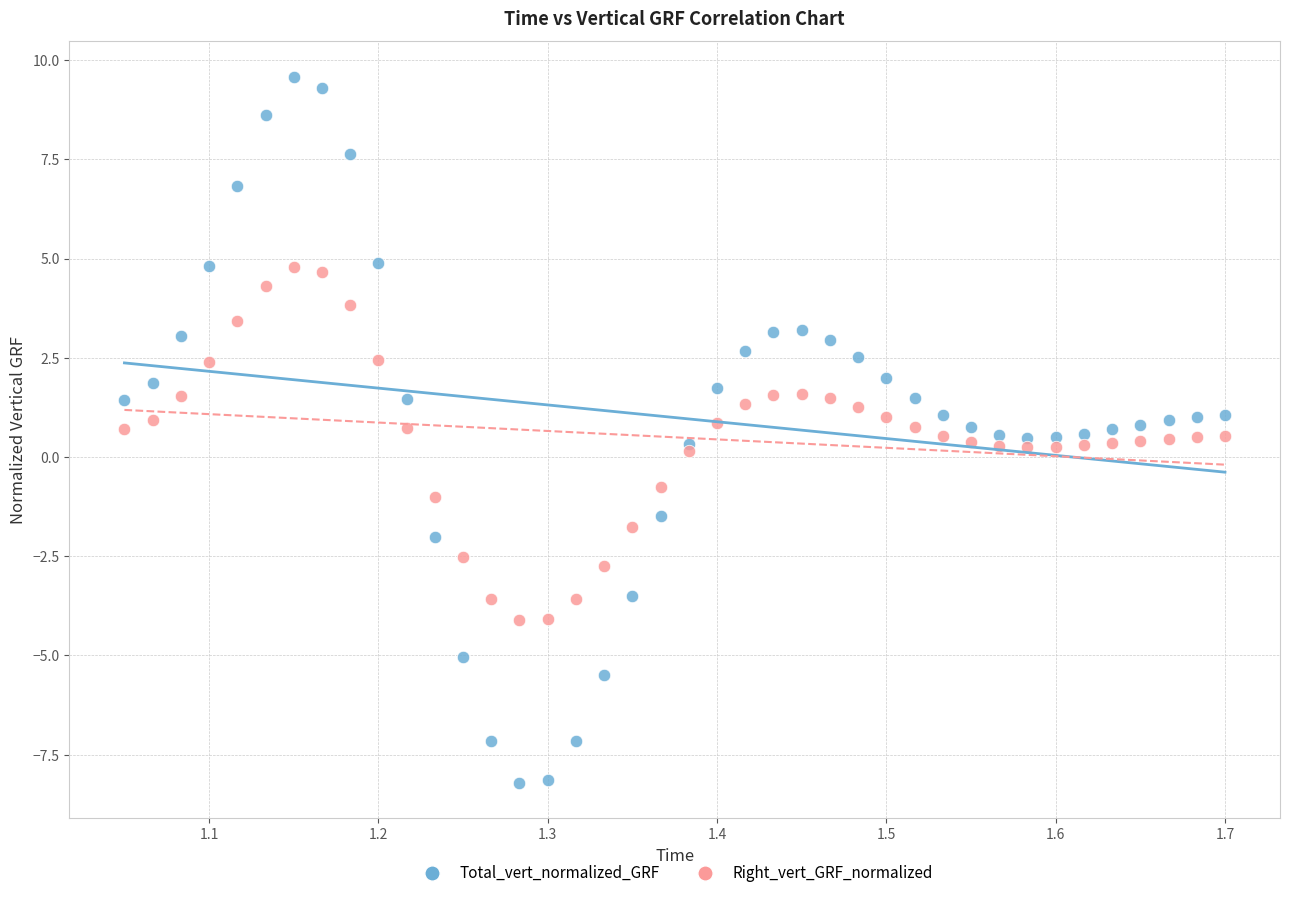

Which series contains the lowest Y value?

Total_vert_normalized_GRF